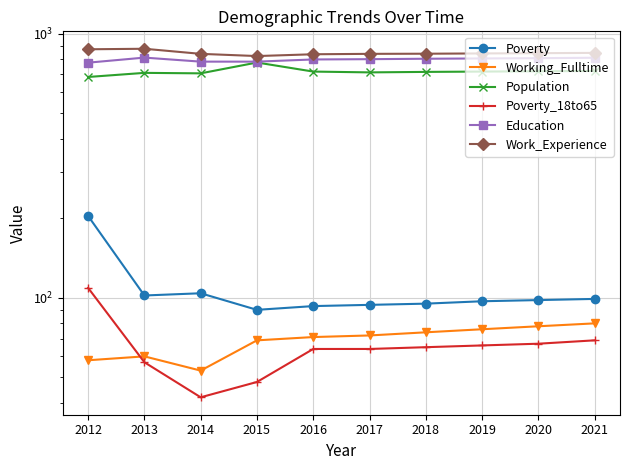

Rank the series by their maximum value, from highest to lowest.

Work_Experience, Education, Population, Poverty, Poverty_18to65, Working_Fulltime